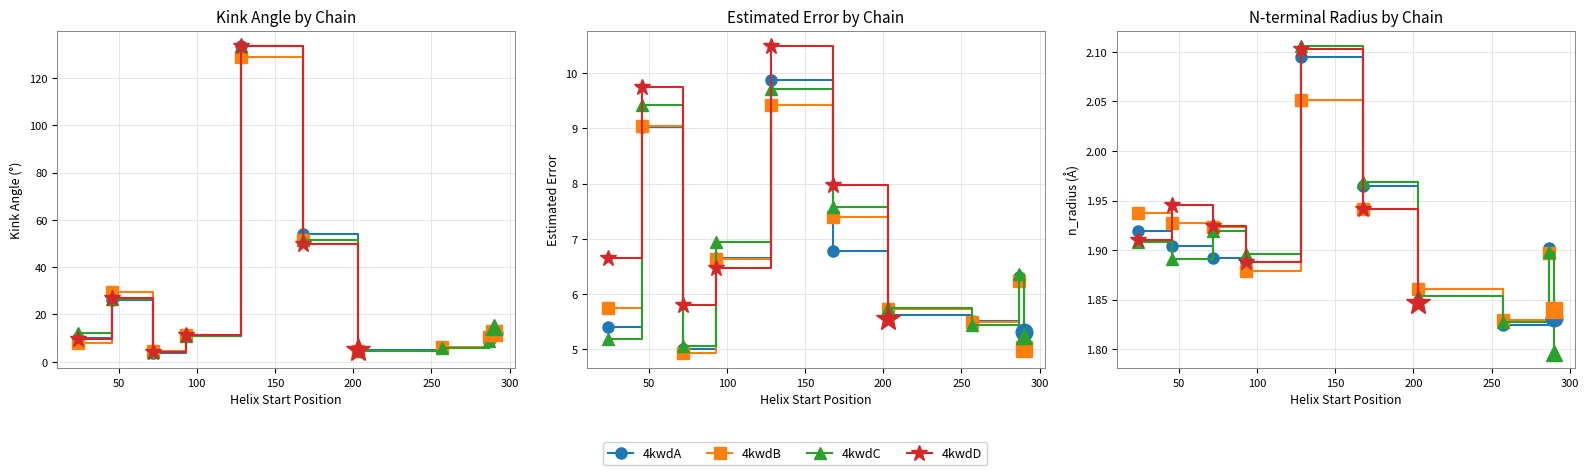

True or false: Kink_Angle has a value of 17.2 at 25.

False